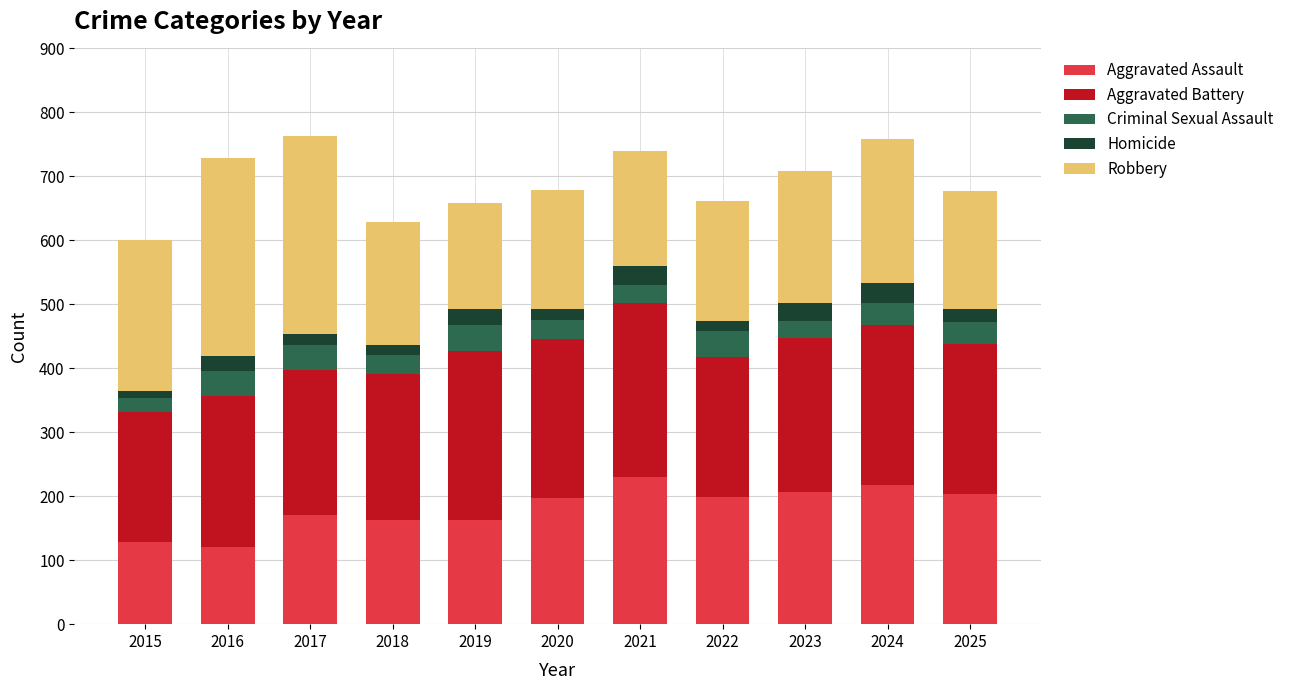

What is the difference between the maximum and minimum values in the Aggravated Assault series?

109